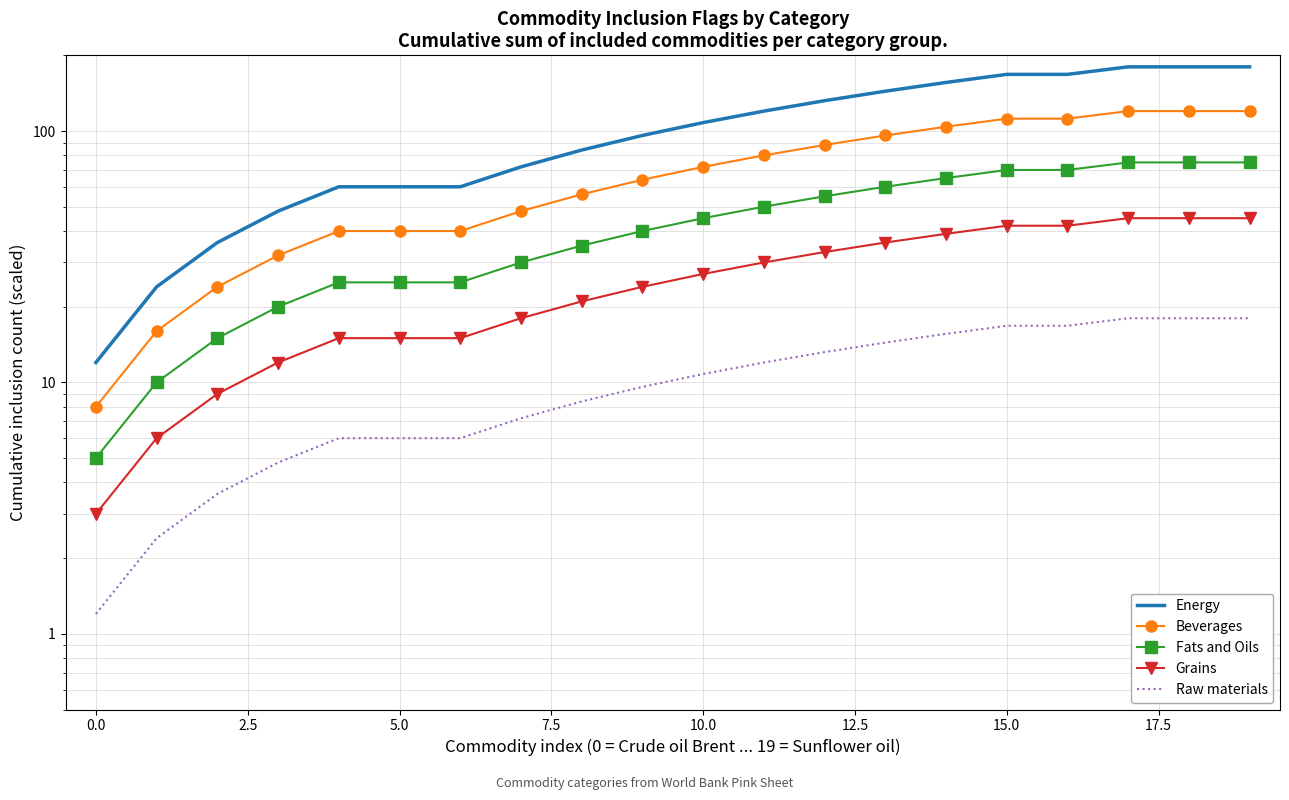

How many data points does each series have?

20